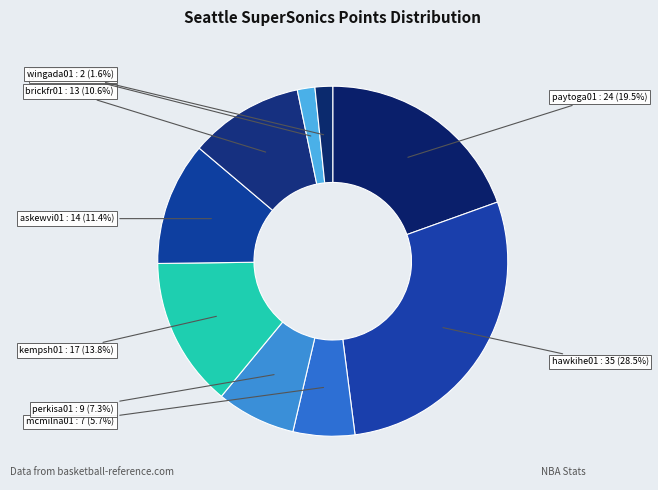

Approximately how many times larger is the value at mcmilna01 compared to paytoga01?

0.3